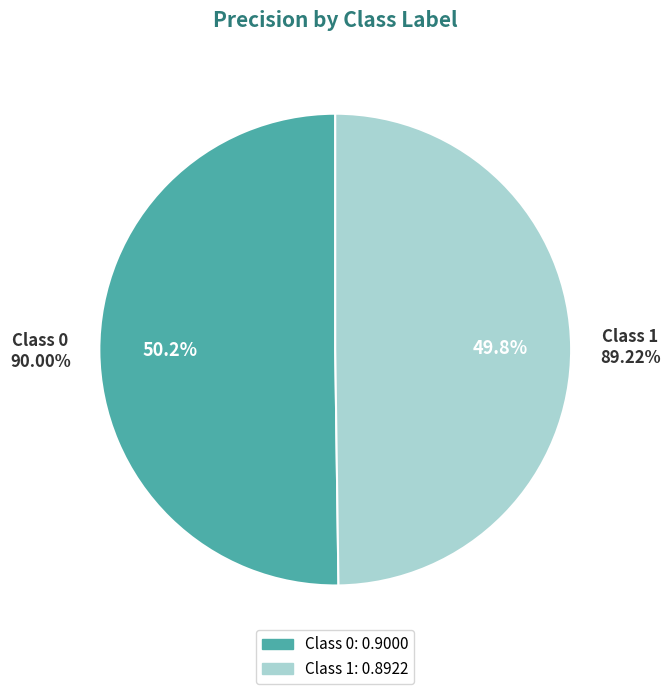

True or false: 0 accounts for 56% of the total.

False